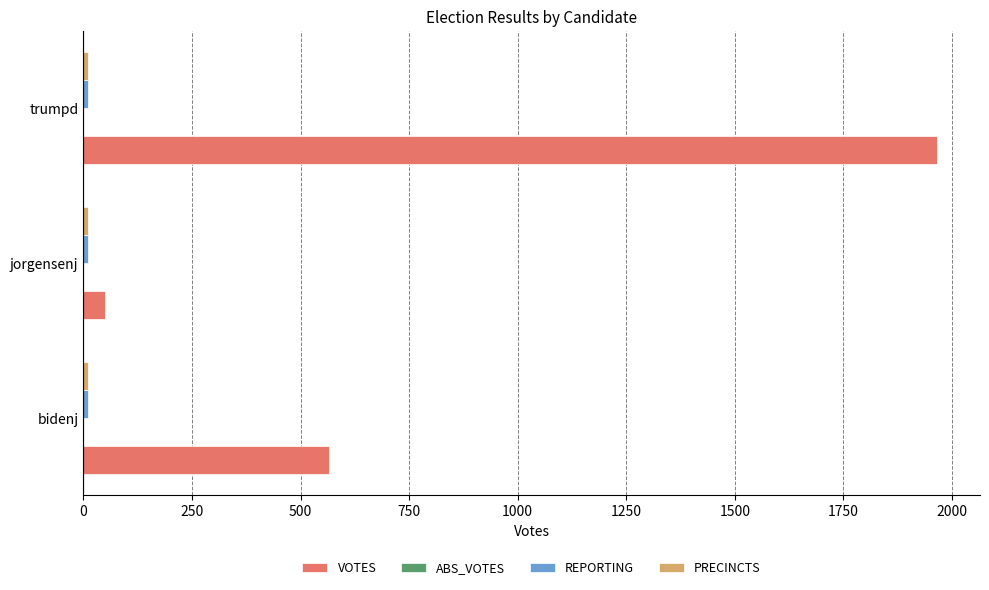

At which label is VOTES closest to 1007?

bidenj